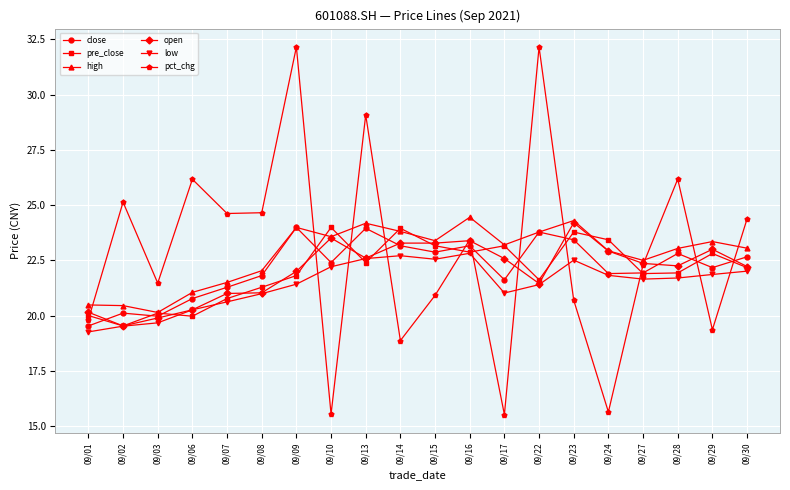

True or false: open has more than 2 interior local peaks.

True